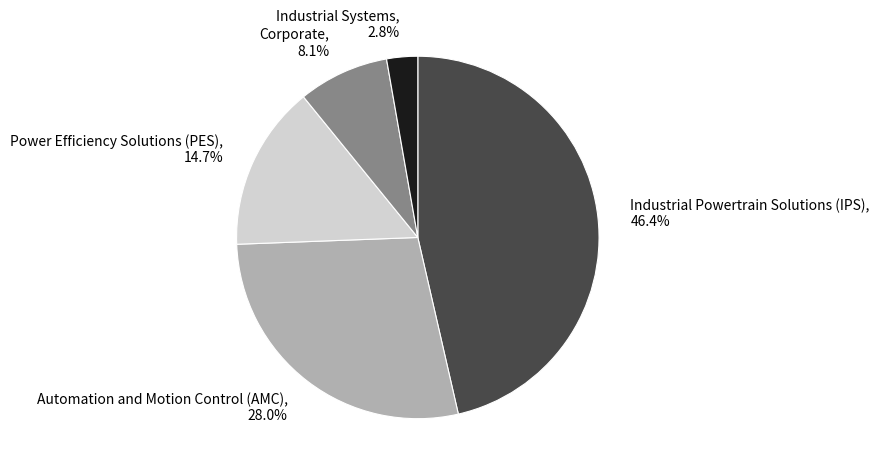

Between Power Efficiency Solutions (PES) and Industrial Systems, which is larger?

Power Efficiency Solutions (PES)